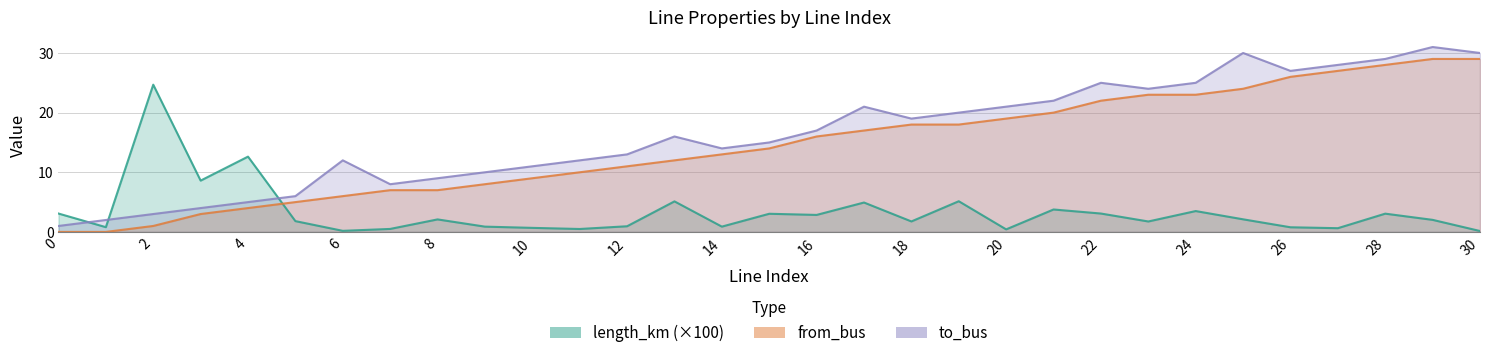

What is the sum of all to_bus values?

510.0